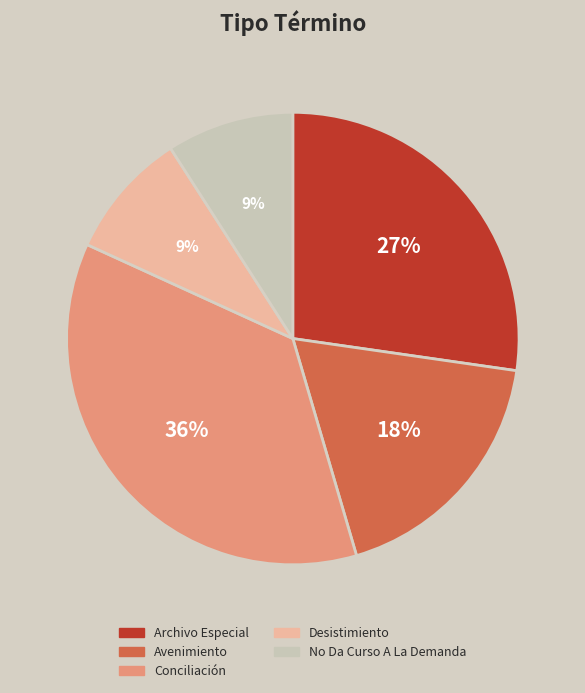

Does any single category account for the majority?

No